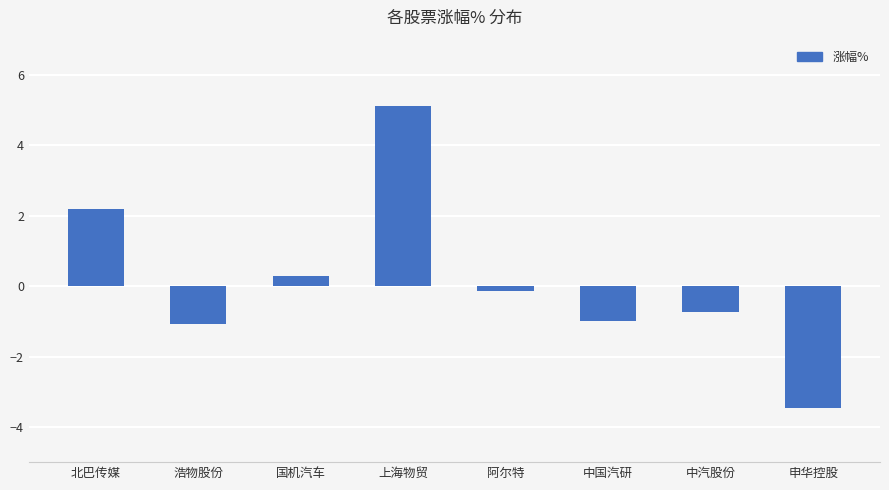

What is the maximum value shown in the chart?

5.1